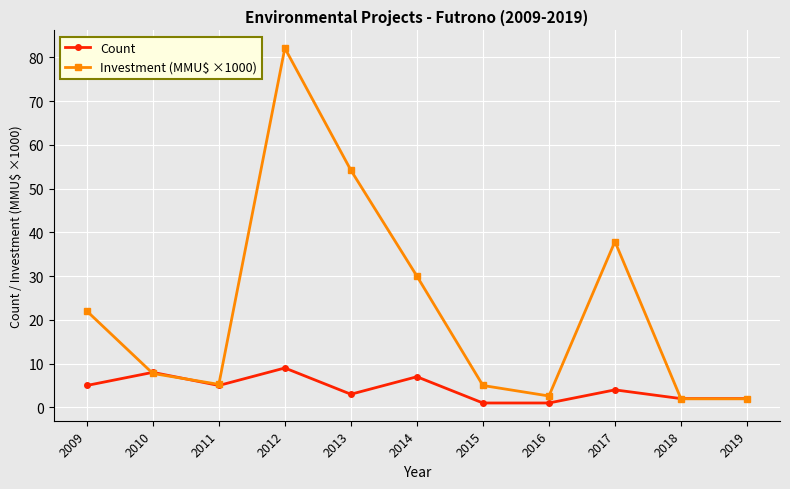

List the series in order of their overall mean, lowest first.

Count, Investment (MMU$ ×1000)